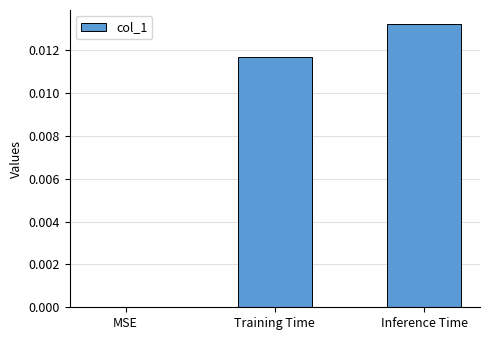

Are the bars horizontal?

No